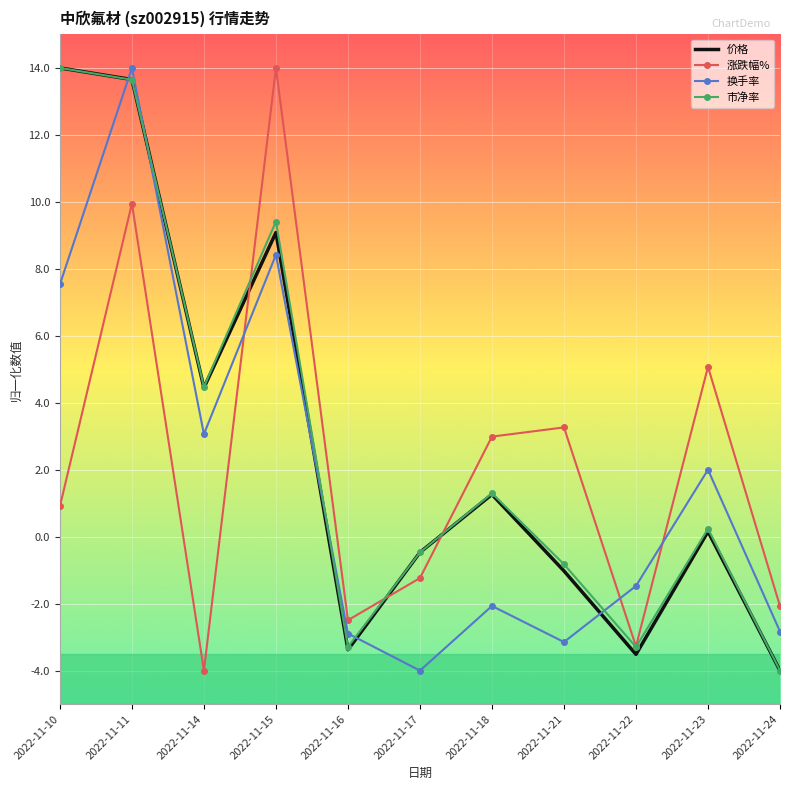

What is the minimum value for 价格?

-4.0